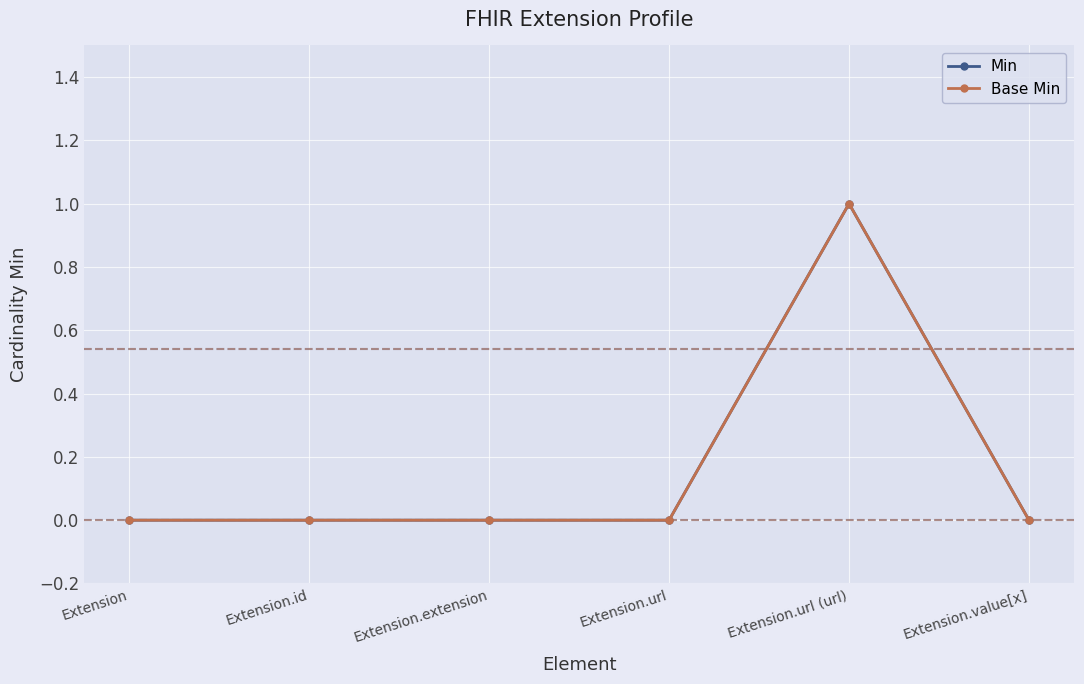

True or false: Min and Base Min intersect in this chart.

False